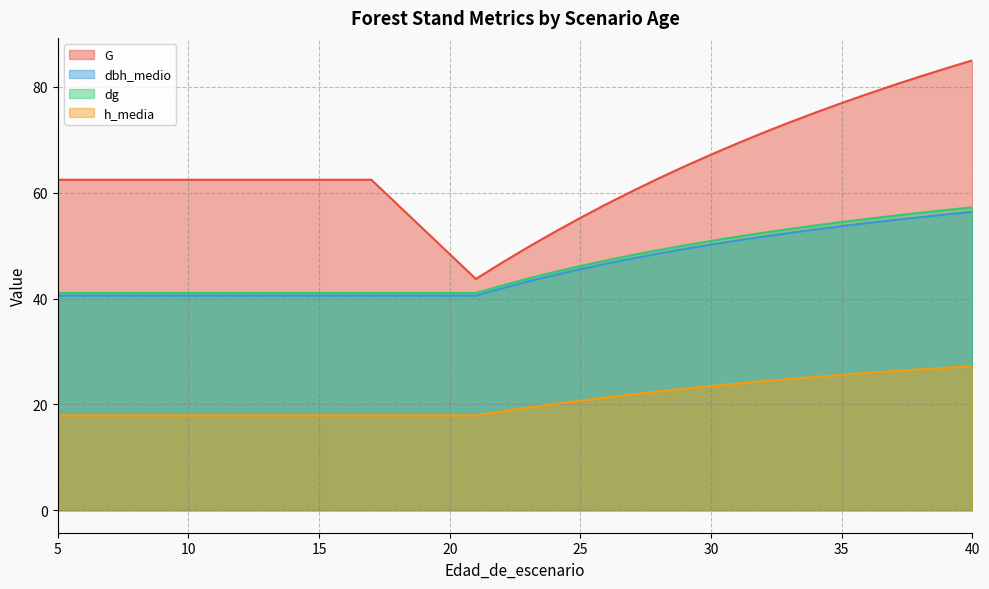

Which series has the largest total across all categories?

G